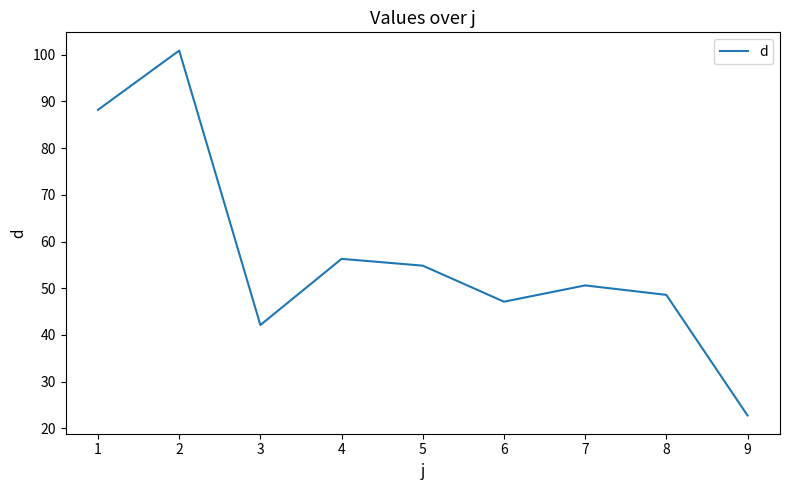

What is the difference between the maximum and minimum values?

78.2